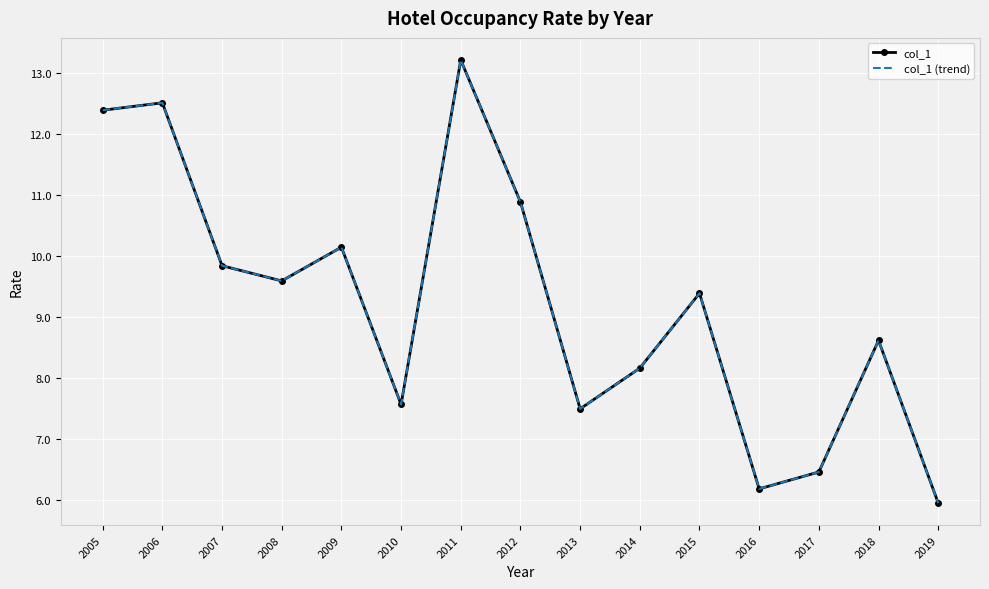

What is the sum of all col_1 values?

138.4